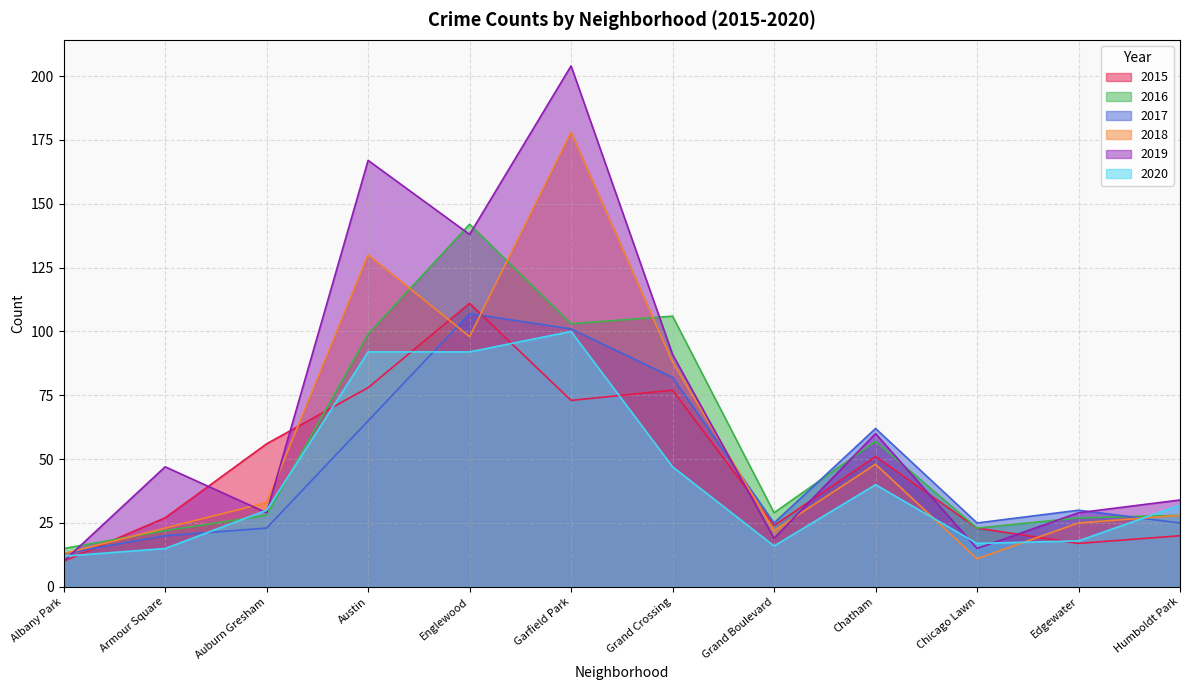

Where do 2017 and 2019 first cross each other?

Albany Park and Armour Square